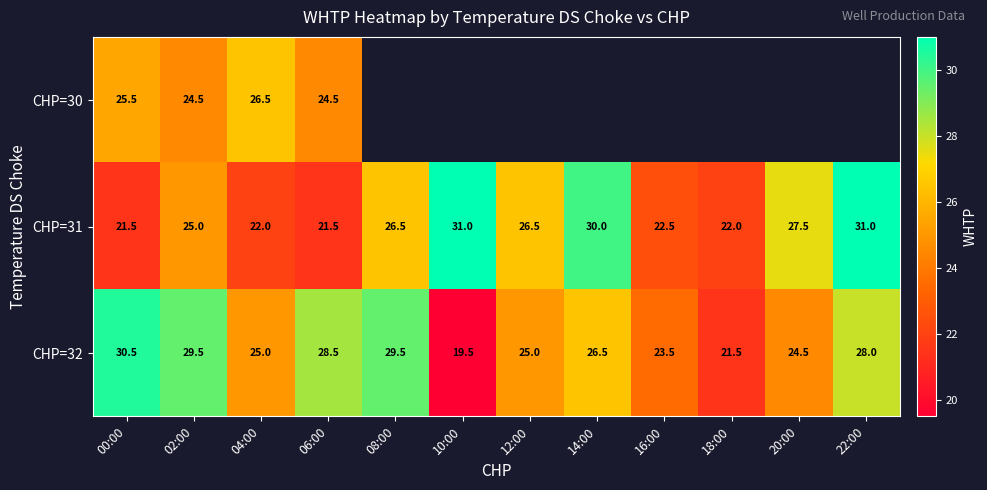

What is the maximum value shown in the chart?

31.0